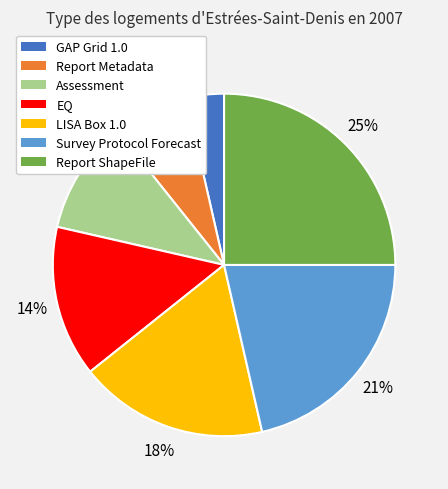

Approximately how many times larger is the value at Report Metadata compared to LISA Box 1.0?

0.4